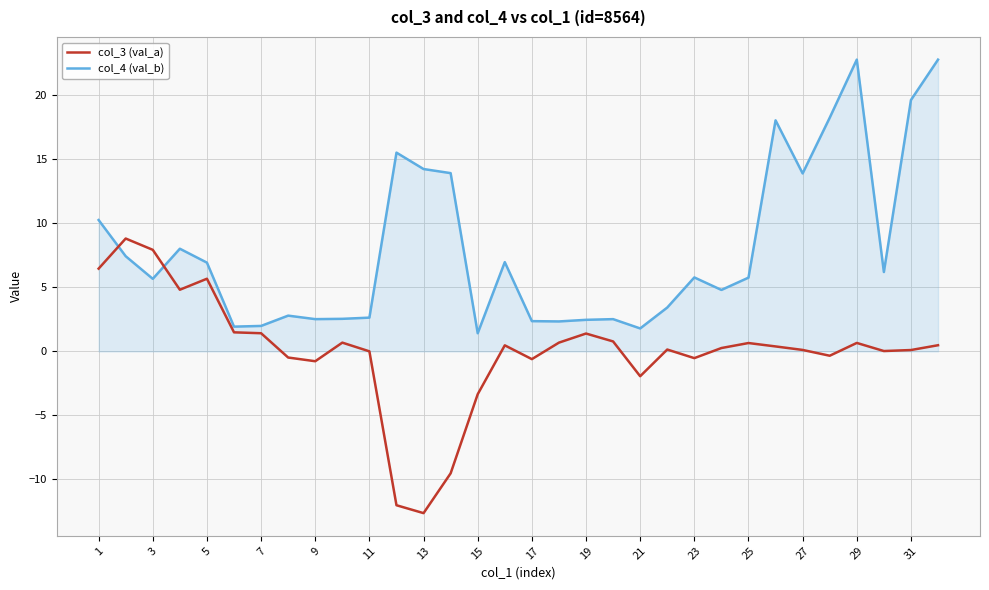

How many series are shown in this chart?

2